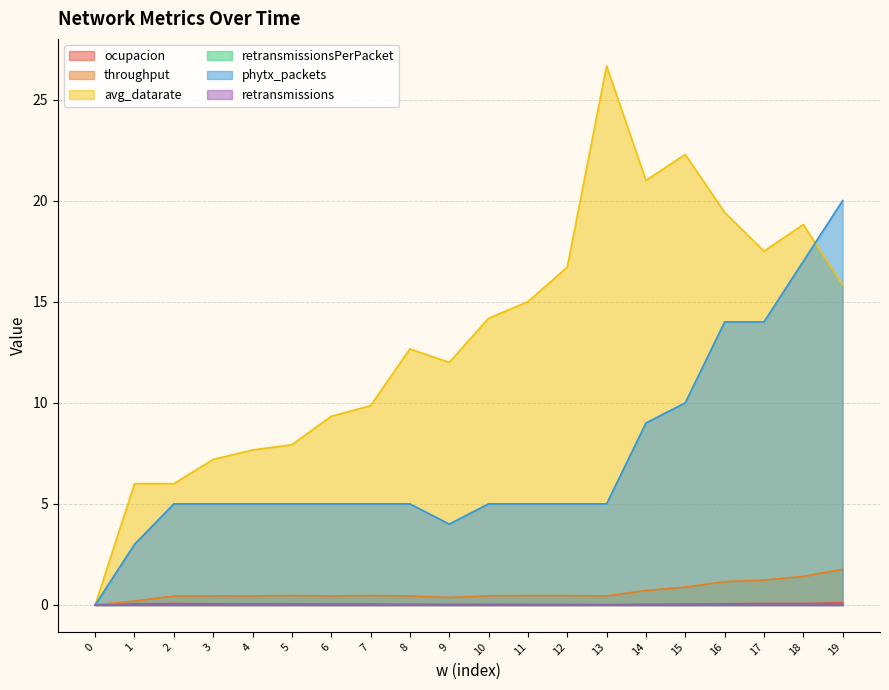

How many intersections are there between phytx_packets and avg_datarate?

1